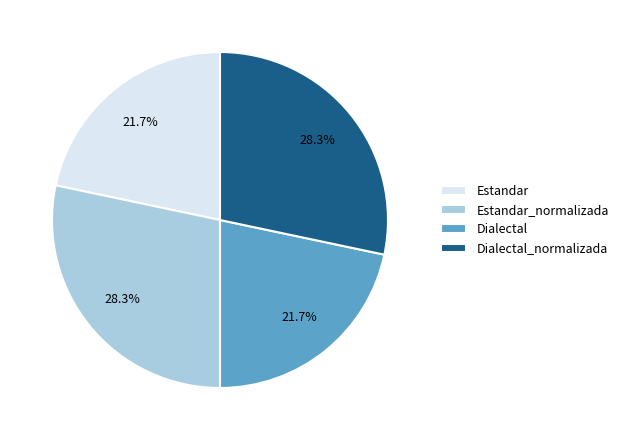

To the nearest percent, what percentage of the pie is Estandar?

22%